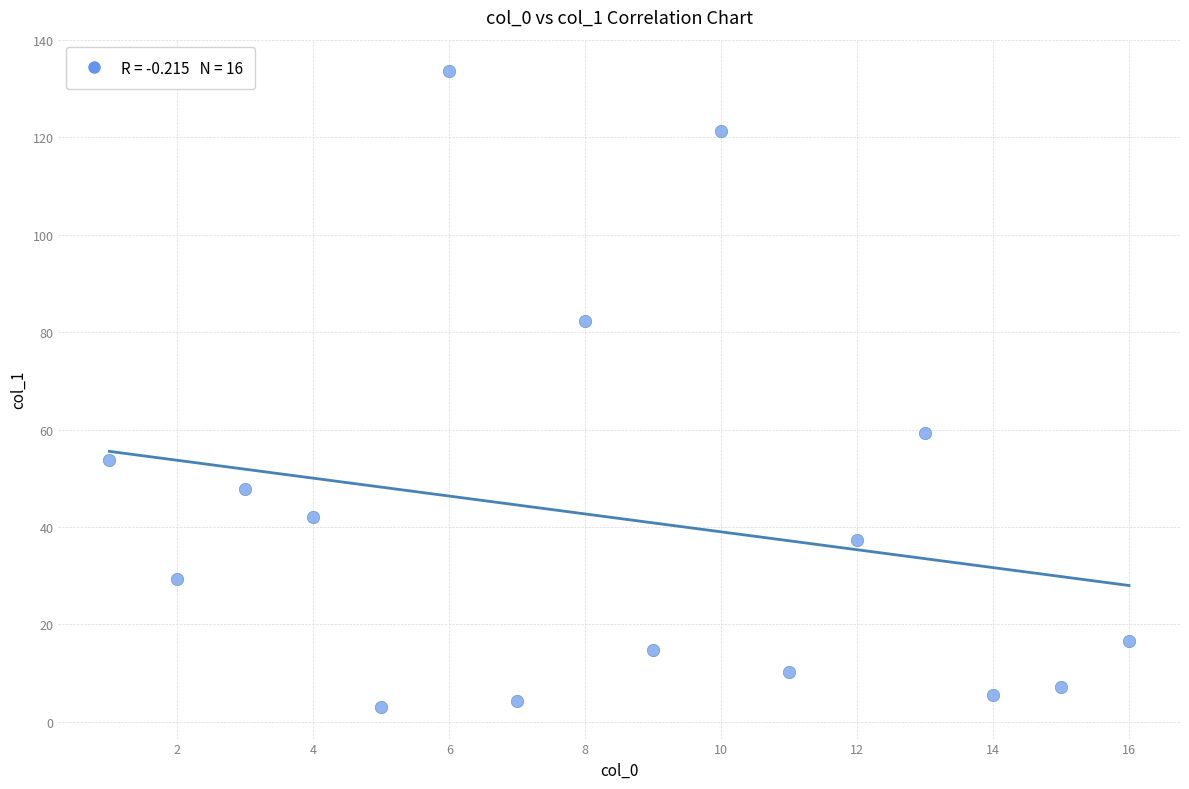

What Y value in the scatter plot is closest to 68?

59.2